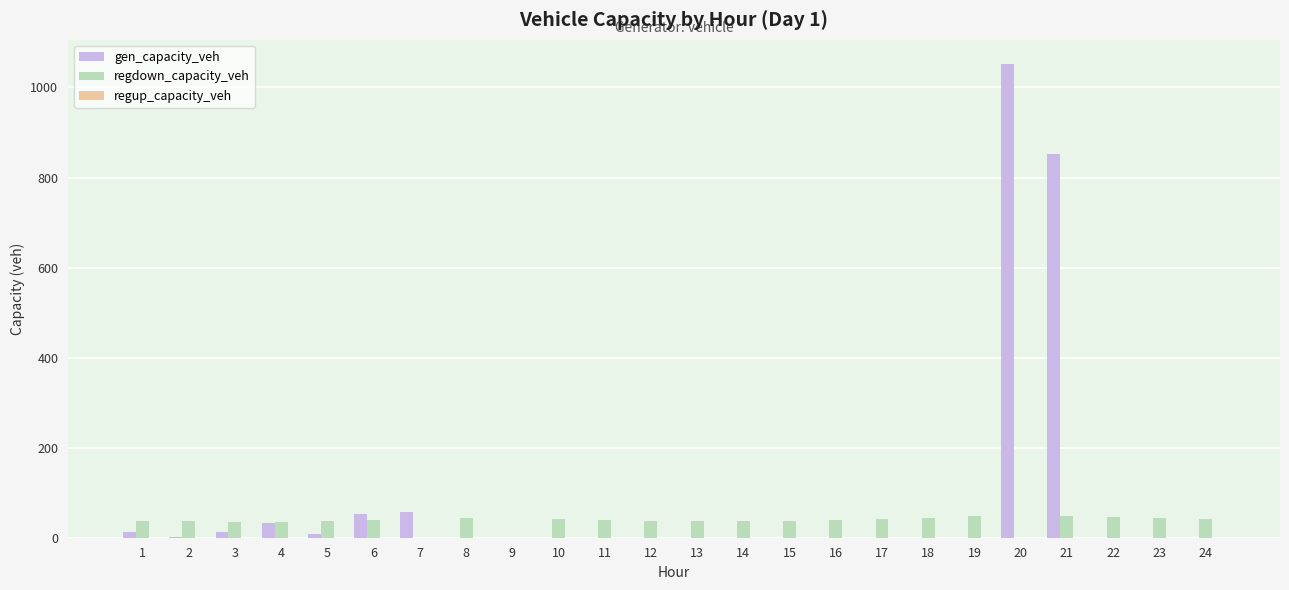

Which series has the largest total across all categories?

gen_capacity_veh